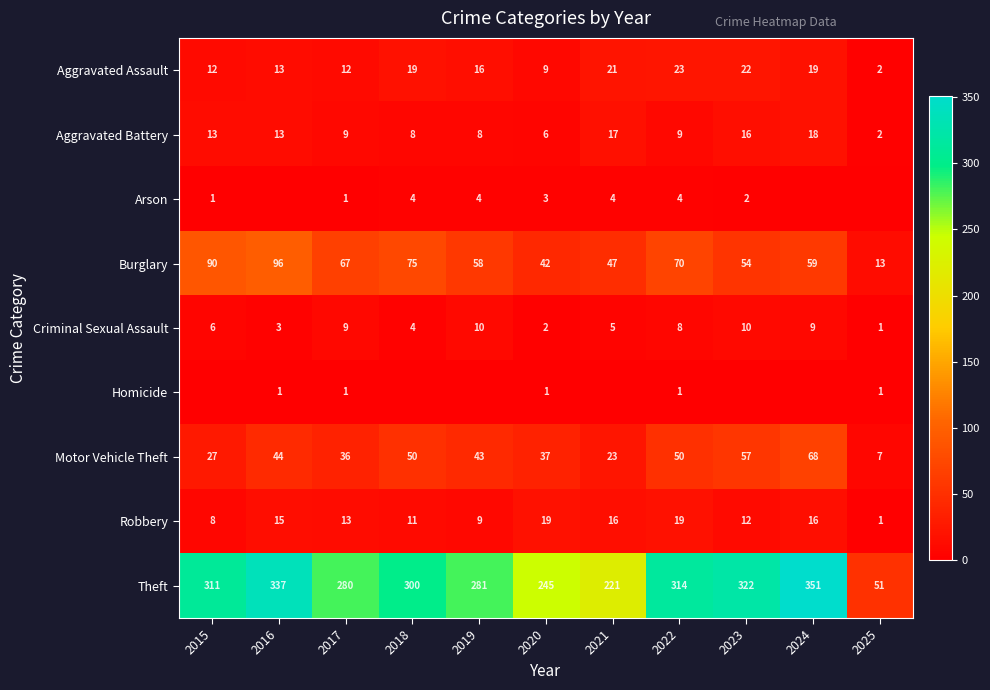

Which has a higher value, 2022 or 2024?

2022